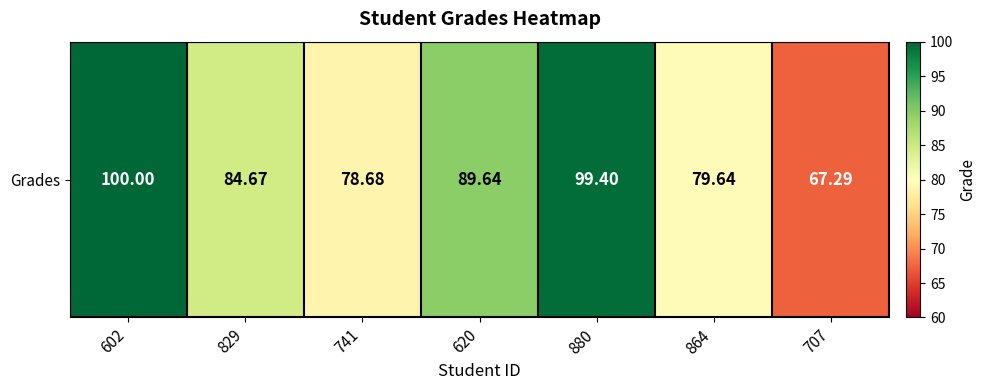

List the labels in order of value, largest first.

602, 880, 620, 829, 864, 741, 707